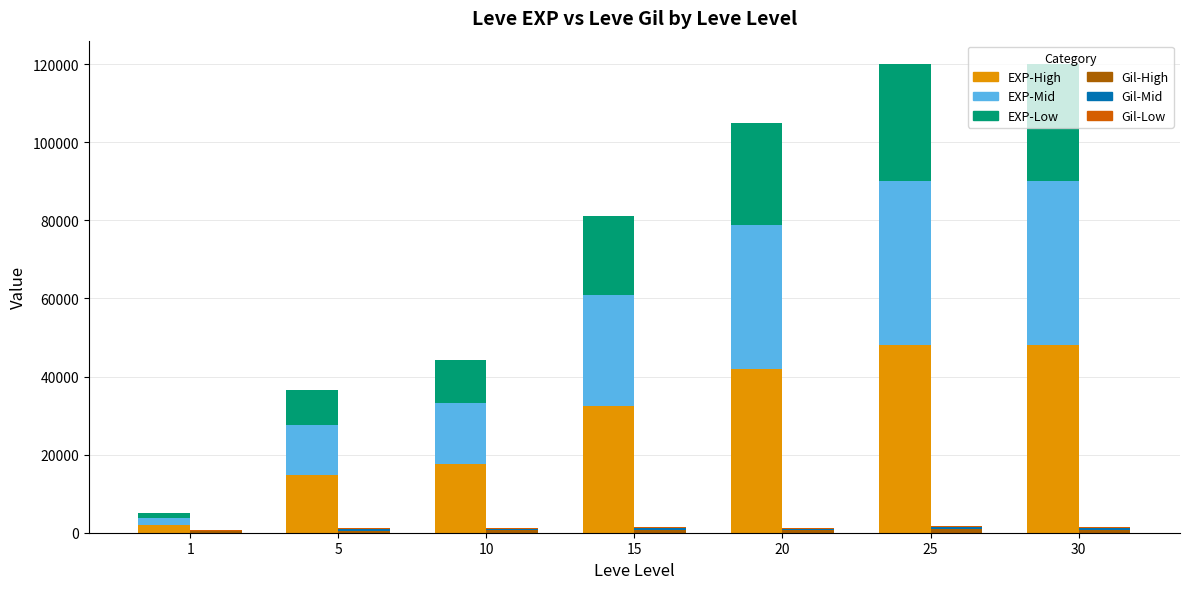

Which has a higher value, 20 or 10?

20